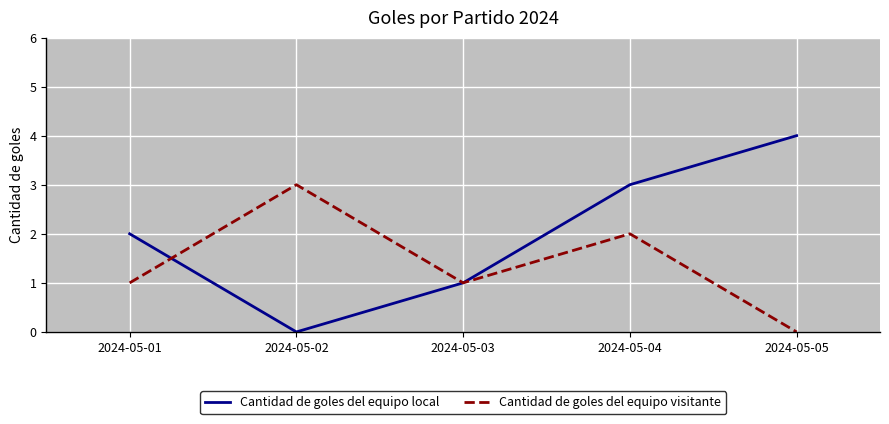

True or false: Cantidad de goles del equipo visitante and Cantidad de goles del equipo local intersect in this chart.

True